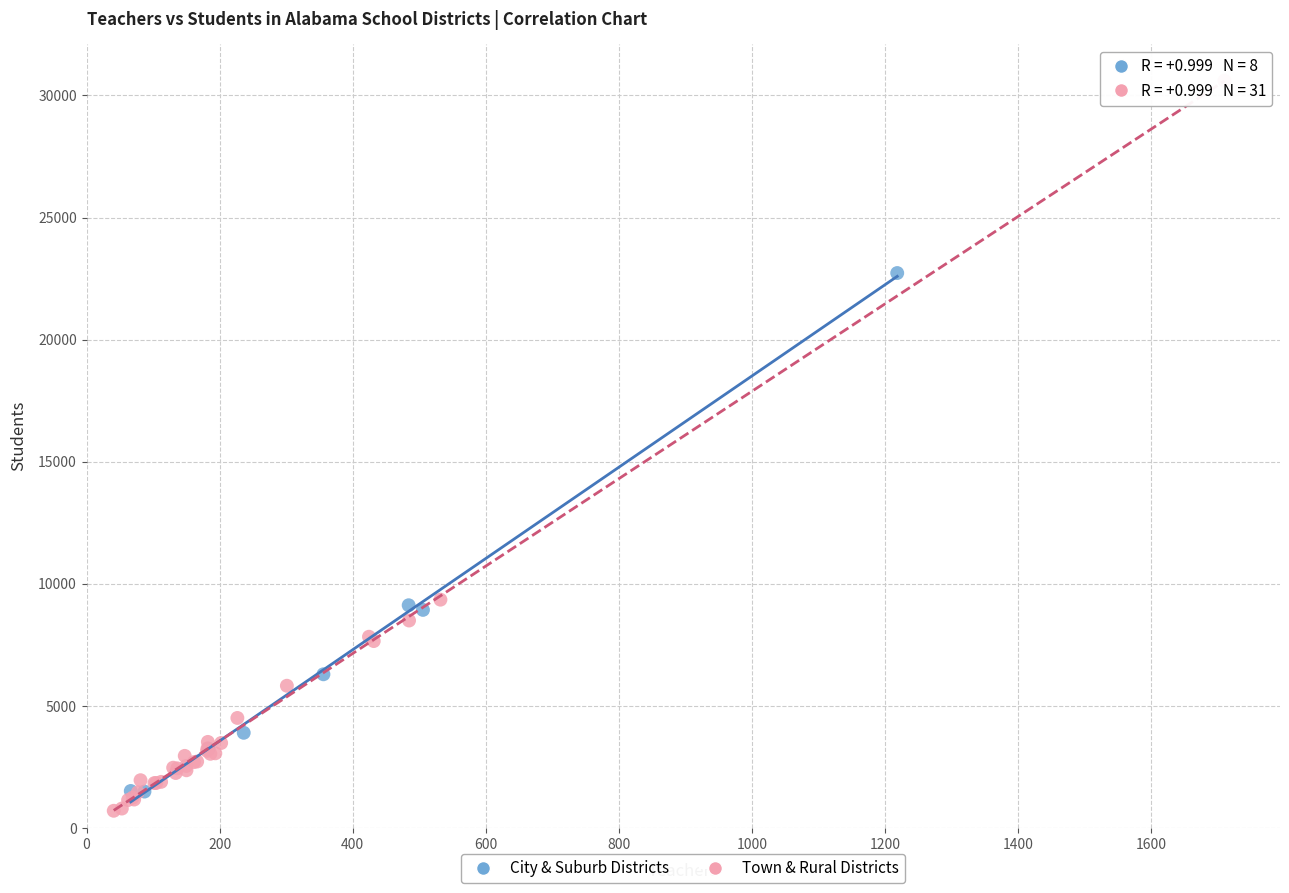

Which series contains the highest Y value?

Town & Rural Districts